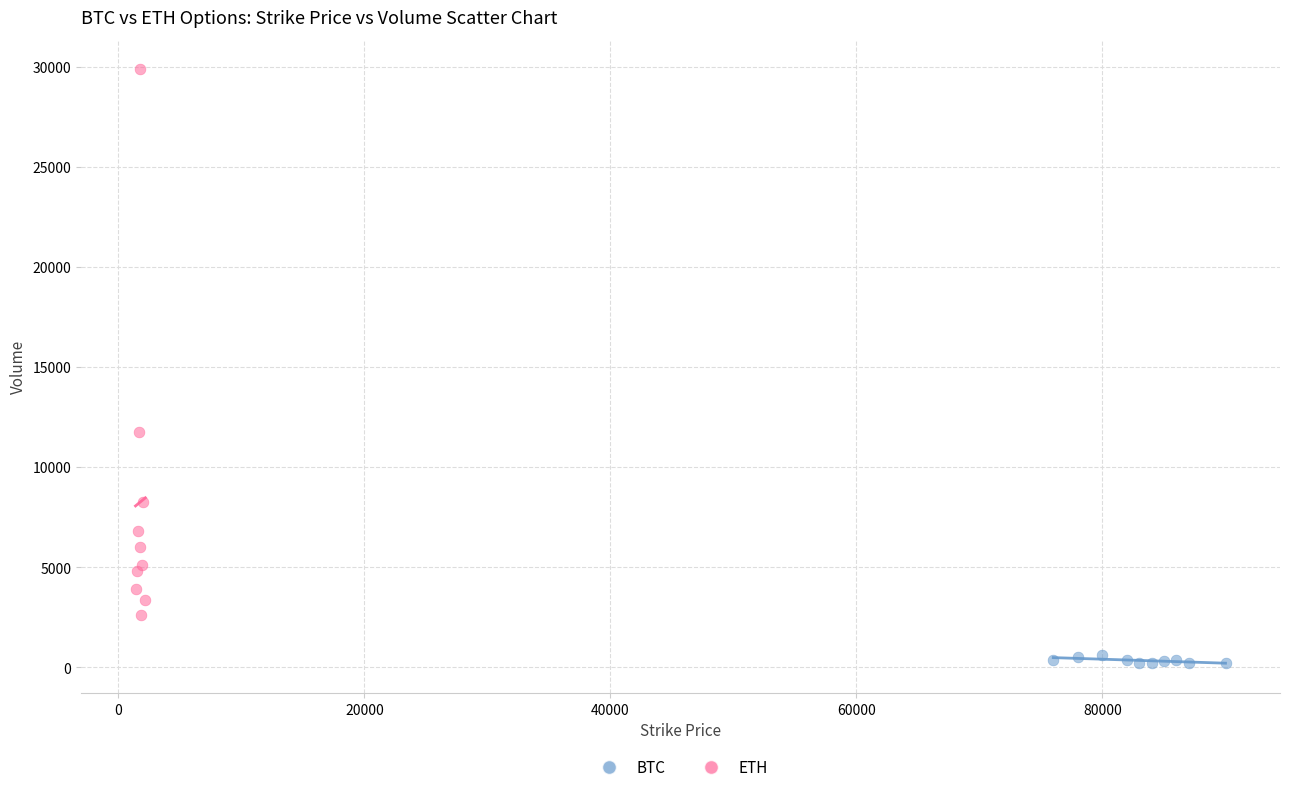

Which series has the widest spread of Y values?

ETH